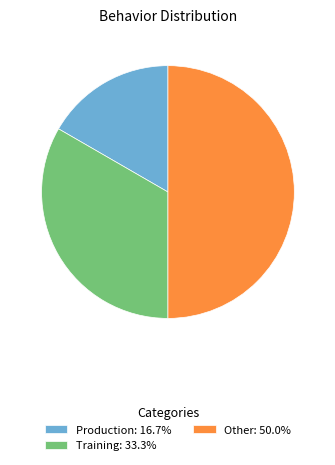

Is Production: 16.7% the majority of the pie?

No